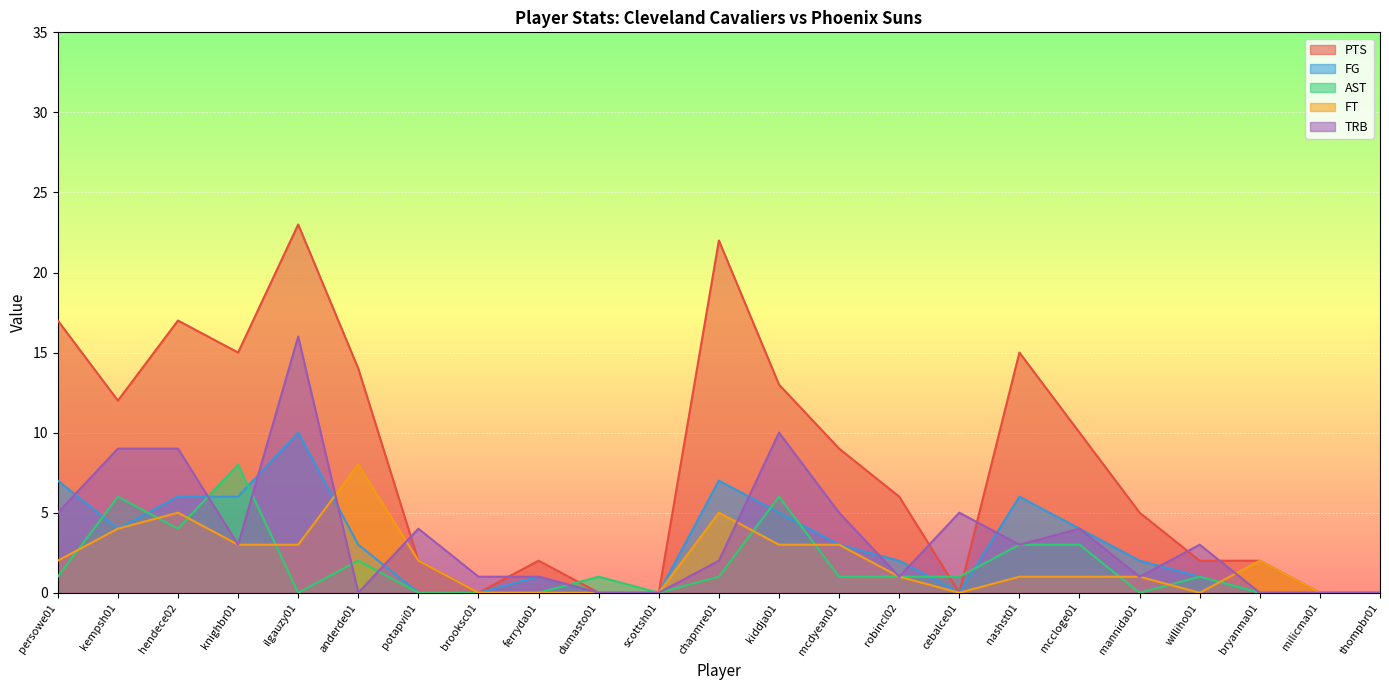

What is the label of the 8th point from the right?

cebalce01